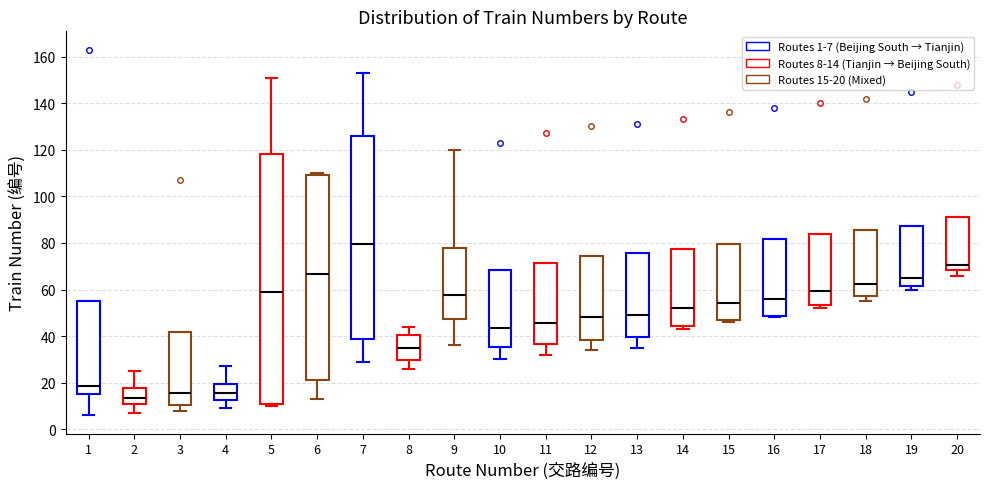

Which box is the tallest, from its lower edge to its upper edge?

5